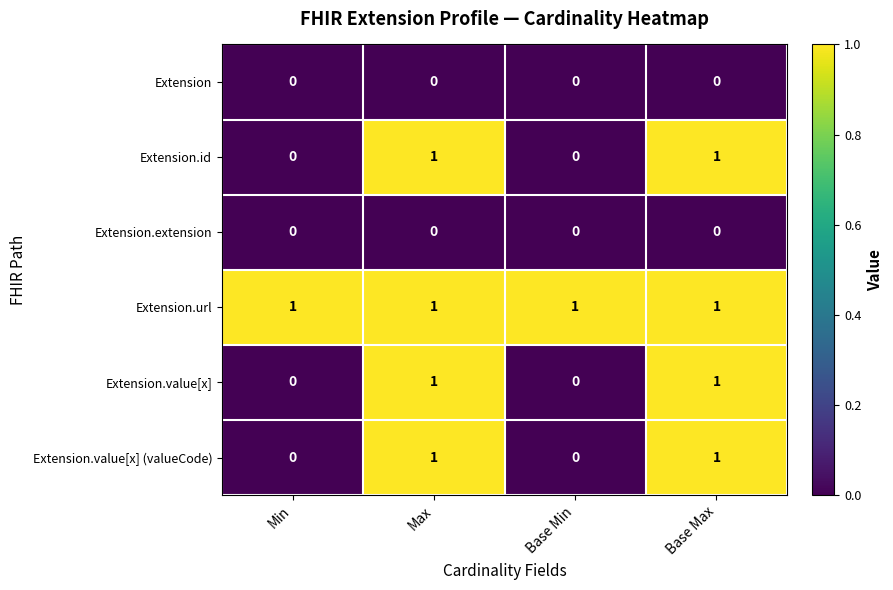

Count the number of data series in this chart.

6